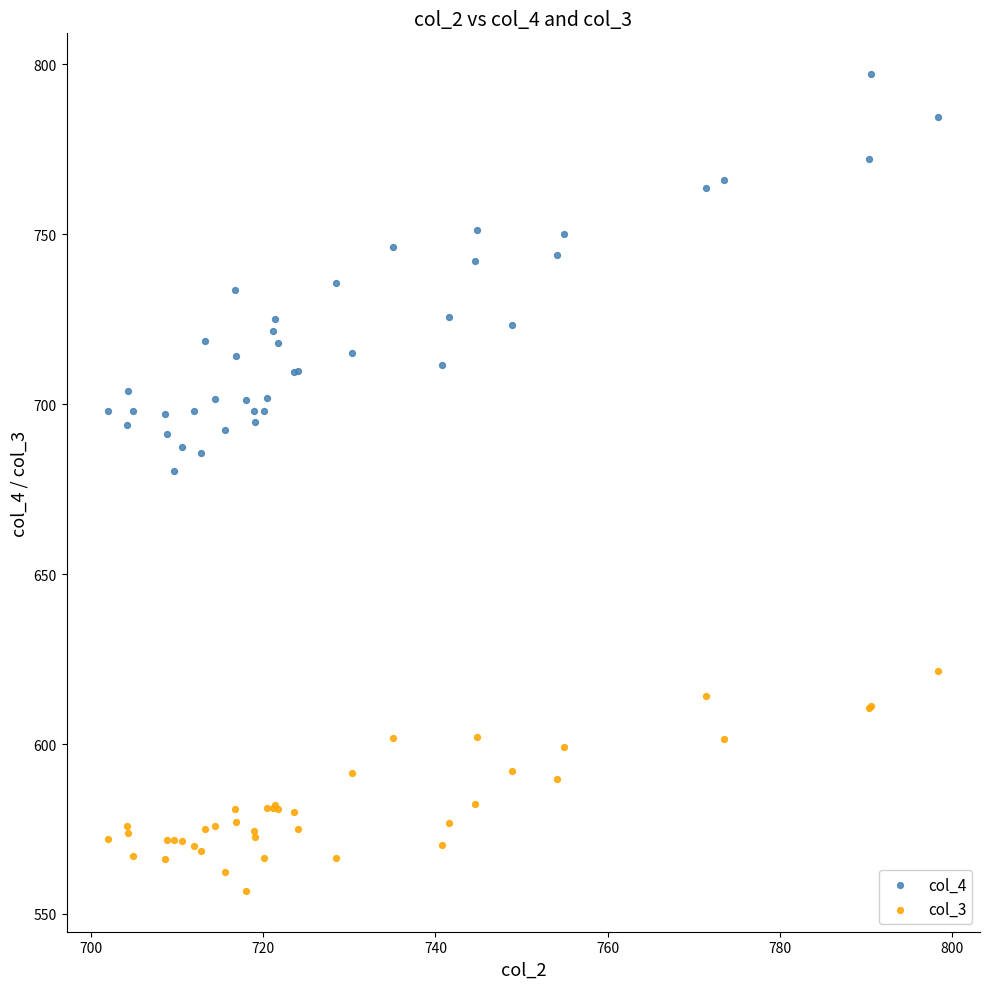

Which series reaches the minimum Y coordinate?

col_3